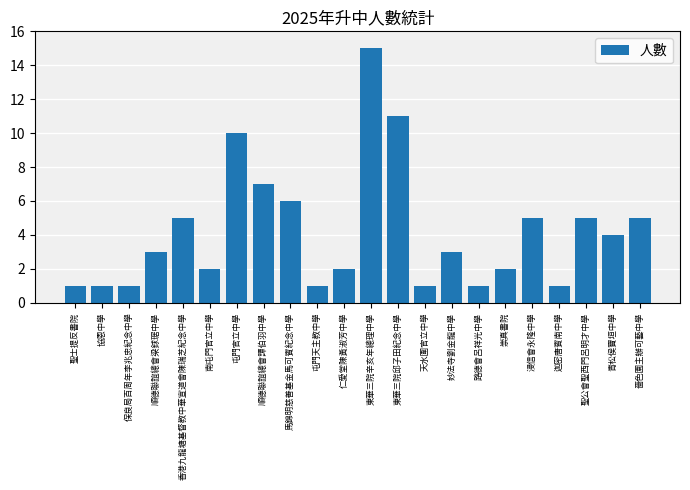

What is the ratio of the value at 屯門官立中學 to the value at 屯門天主教中學?

10.0